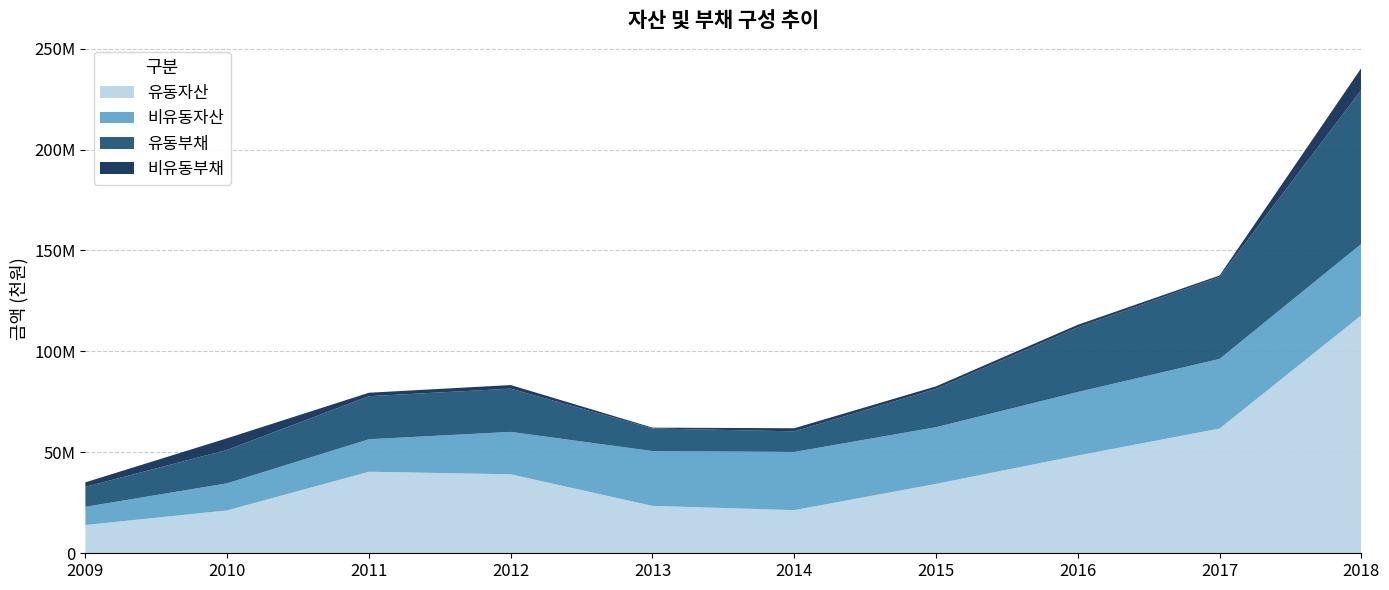

Reading right to left, extract all data points from this chart.

유동자산: 2018=117925009	2017=61802243	2016=48417605	2015=34390379	2014=21366361	2013=23478074	2012=39119069	2011=40393864	2010=21246316	2009=14000144
비유동자산: 2018=35356450	2017=34475253	2016=31466946	2015=28059223	2014=28826579	2013=27156891	2012=21012336	2011=16091661	2010=13419387	2009=9014860
유동부채: 2018=76314174	2017=40580232	2016=32025371	2015=19020348	2014=10206539	2013=11186212	2012=21419636	2011=21325342	2010=16572170	2009=9888175
비유동부채: 2018=10832884	2017=749522	2016=1282063	2015=1226944	2014=1532752	2013=419176	2012=1789830	2011=1717475	2010=5749608	2009=2244217